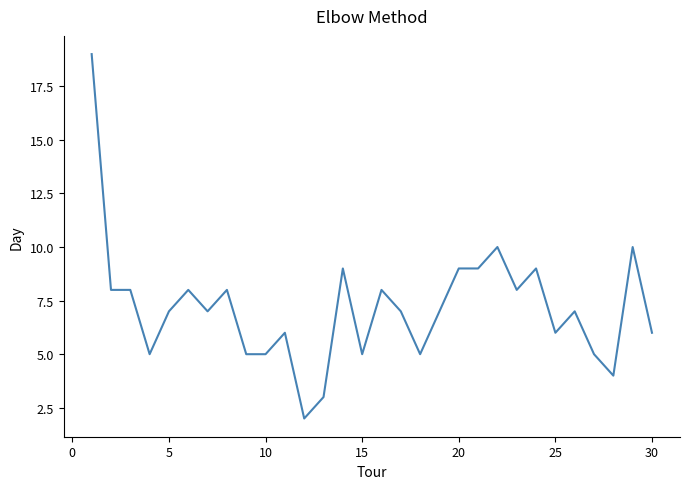

What is the greatest value displayed?

19